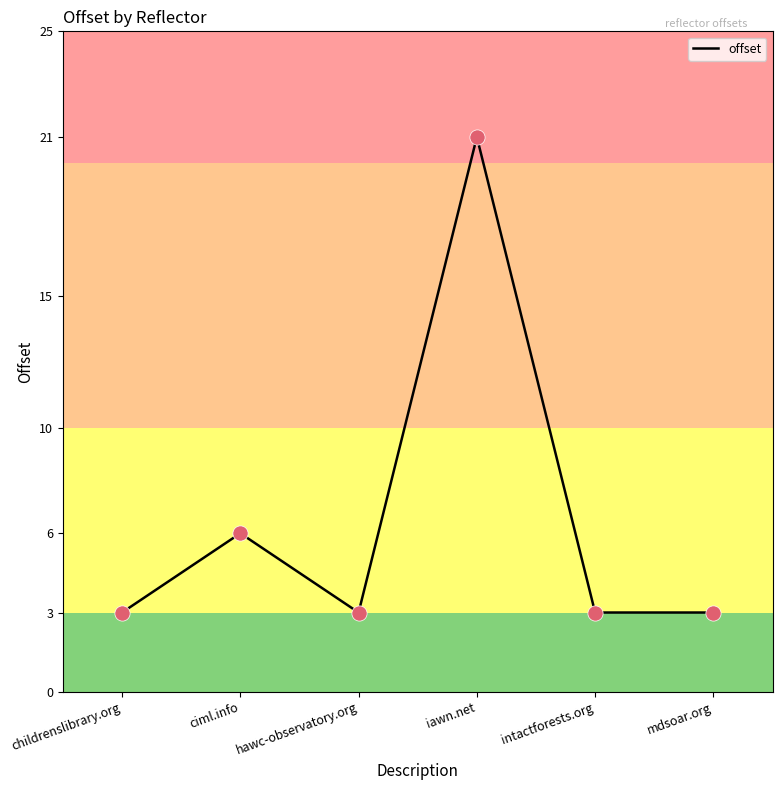

What is the ratio of the value at ciml.info to the value at mdsoar.org?

2.0